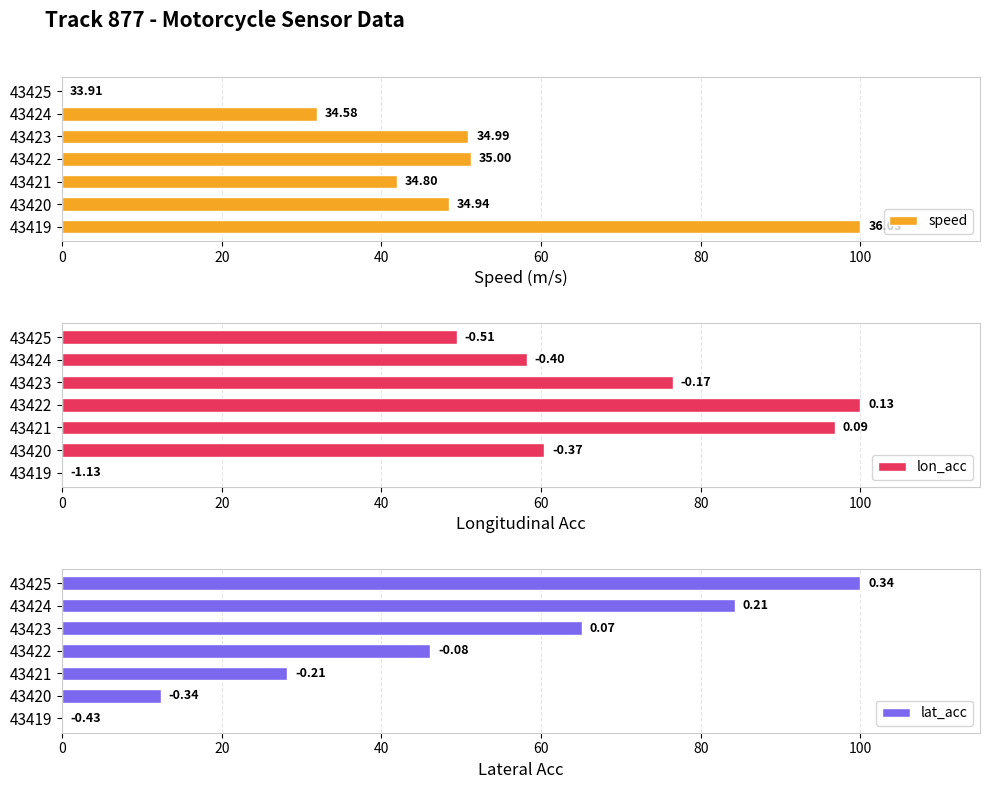

What is the value of the lon_acc bar at the 3rd from the left?

96.8